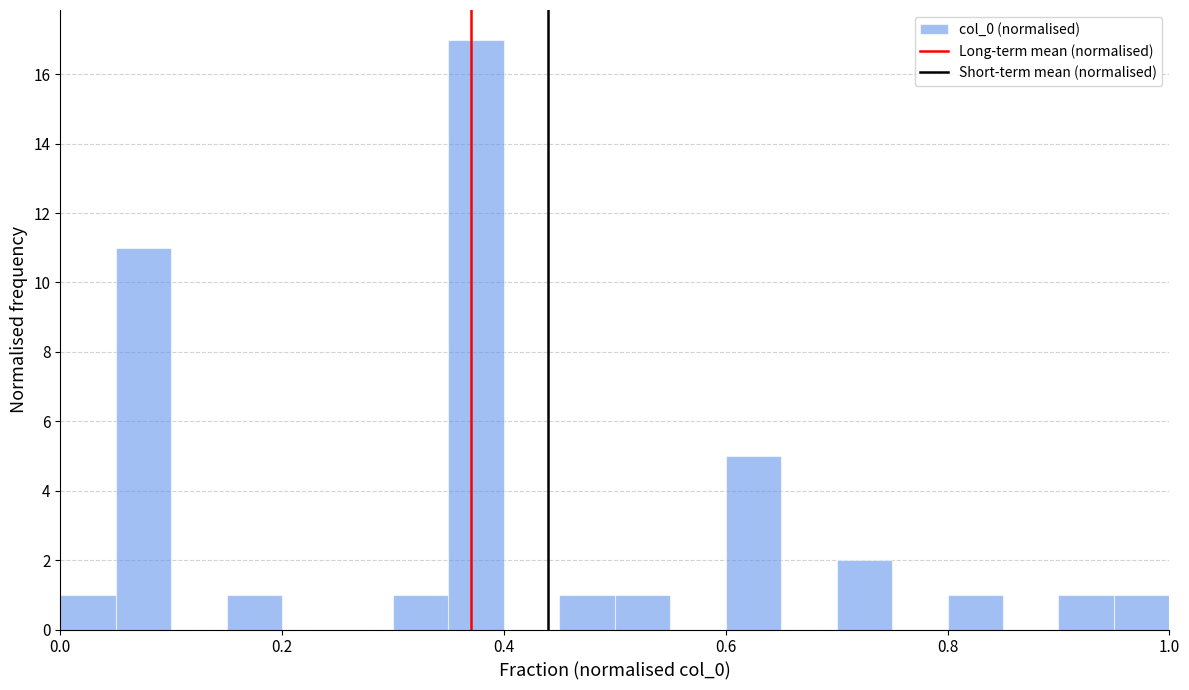

Around what value on the x-axis is the tallest bar? Give the approximate position of its centre, as read against the axis.

0.38